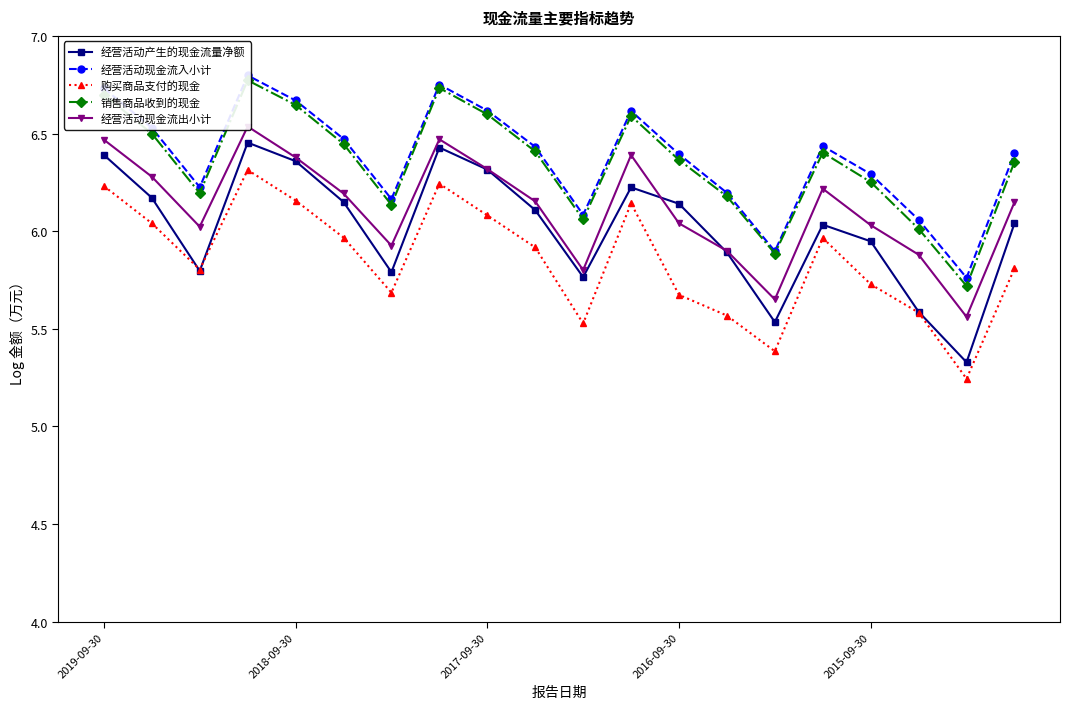

Where does the 经营活动现金流入小计 series first go above 6?

2019-09-30